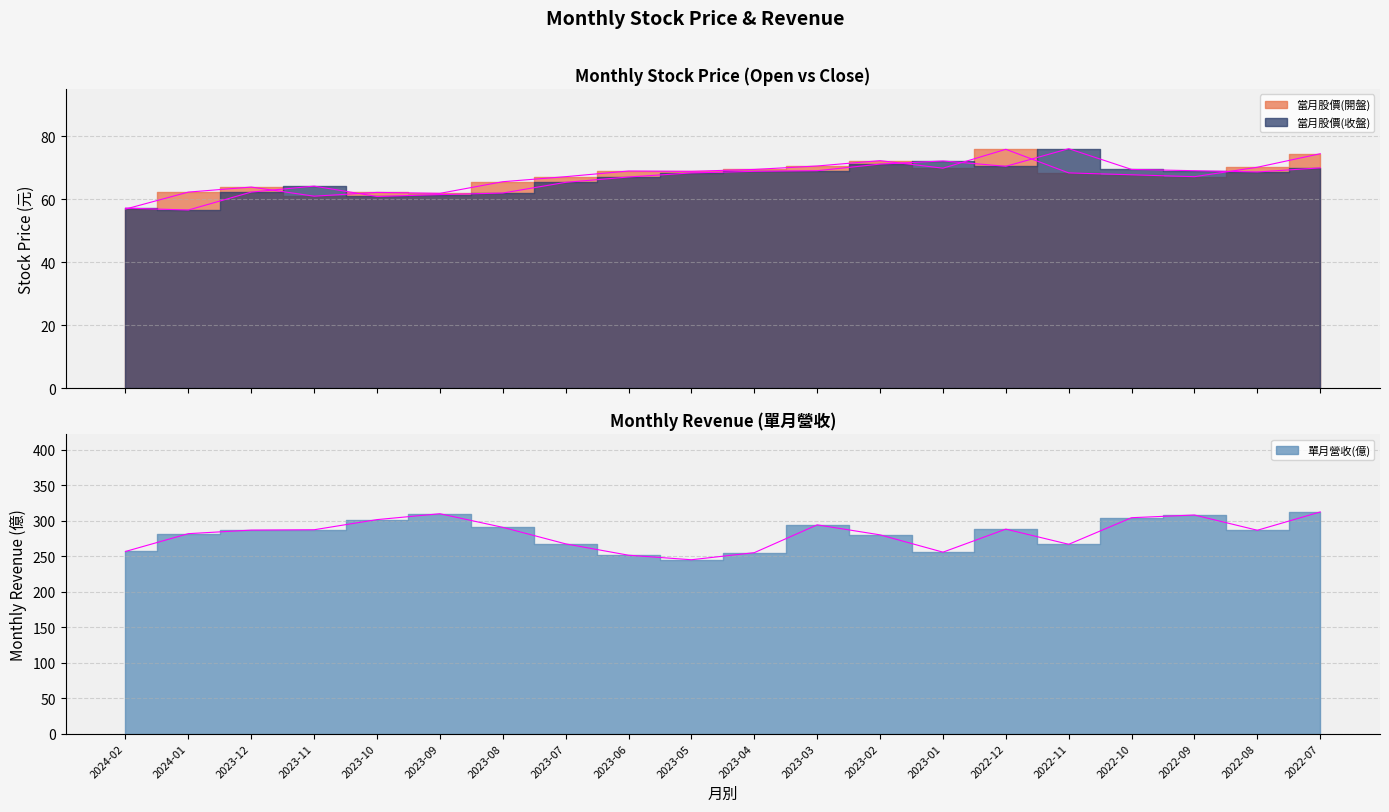

Where is the first local maximum for 單月營收(億)?

2023-09